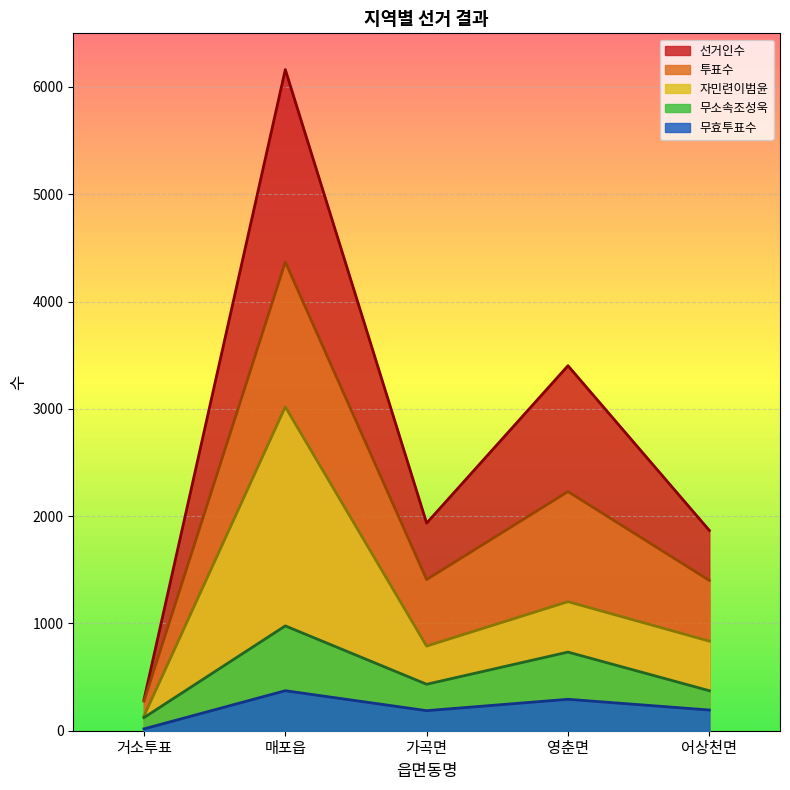

List the series in order of their peak value, lowest first.

무효투표수, 무소속조성욱, 자민련이범윤, 투표수, 선거인수